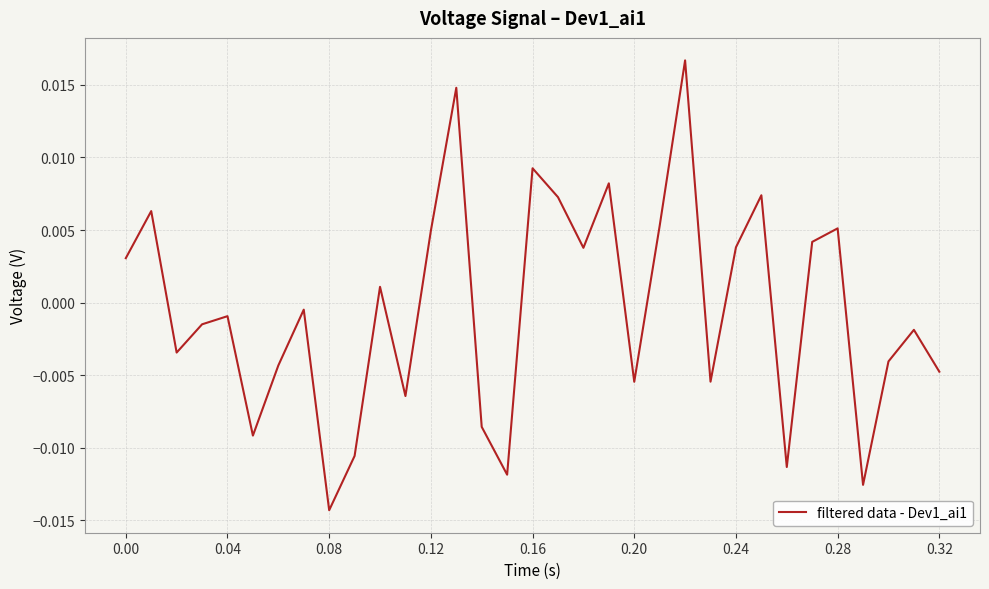

At which category does the chart reach its minimum across all series?

0.08